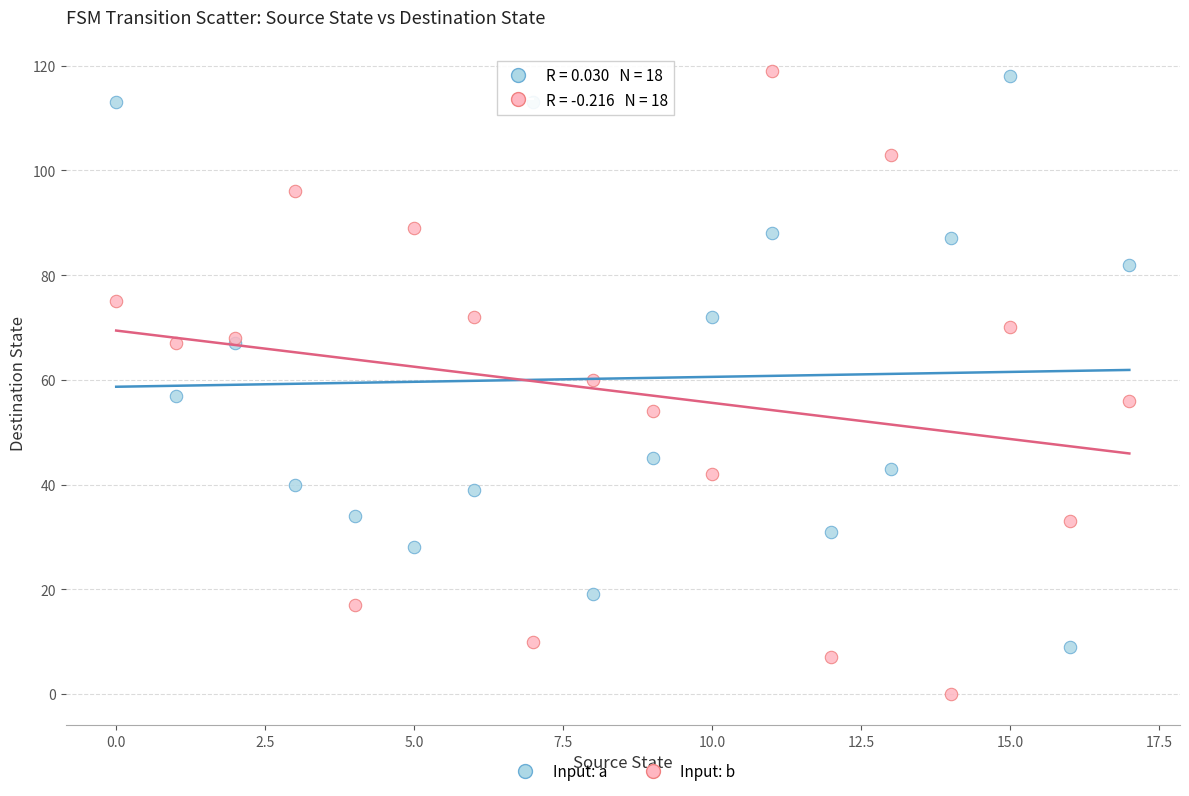

Which series reaches the minimum Y coordinate?

Input: b